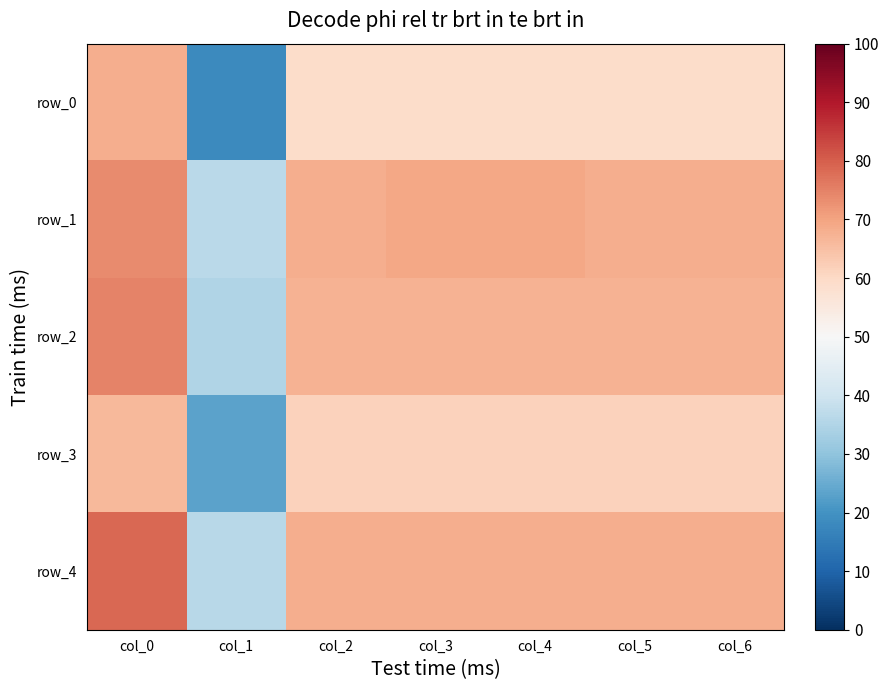

At which category is the sum across all series the highest?

col_0